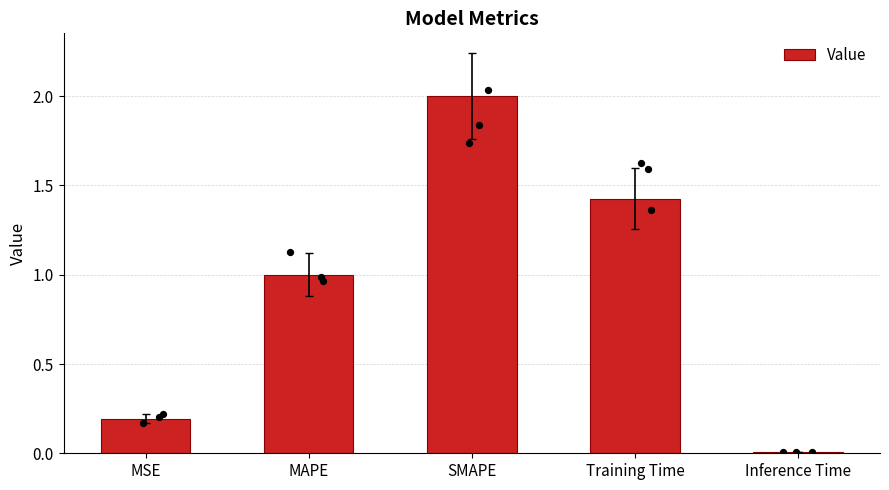

Between Inference Time and MSE, which is larger?

MSE